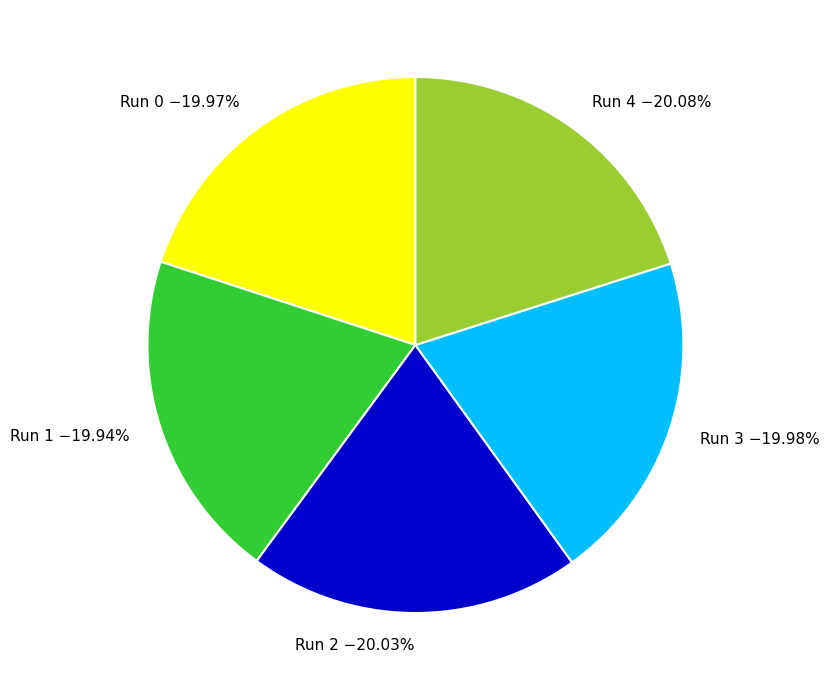

Is the sum of Run 1 and Run 3 greater than half?

No